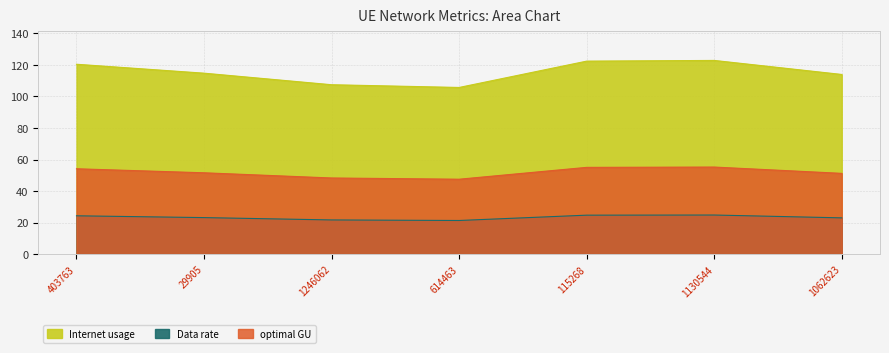

At how many categories does at least one series exceed 80?

7